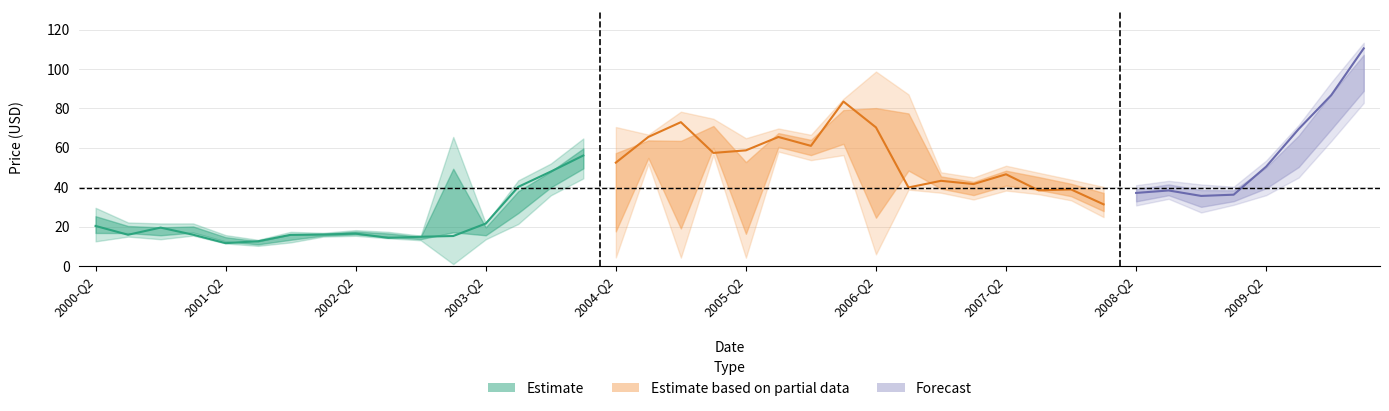

How many interior local peaks does the High series have?

10